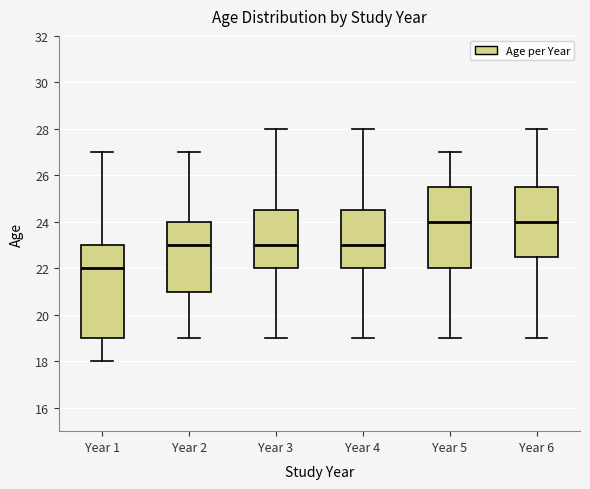

Reading left to right, transcribe this box plot: for each box, give where its median line is, the range the box spans, and where its two whiskers end, as read against the y-axis. The values are not printed on the chart, so give them approximately, as read against the axis.

Year 1: median 22.0, box 19.0 to 23.0, whiskers 18.0 to 27.0
Year 2: median 23.0, box 21.0 to 24.0, whiskers 19.0 to 27.0
Year 3: median 23.0, box 22.0 to 24.6, whiskers 19.0 to 28.0
Year 4: median 23.0, box 22.0 to 24.6, whiskers 19.0 to 28.0
Year 5: median 24.0, box 22.0 to 25.6, whiskers 19.0 to 27.0
Year 6: median 24.0, box 22.6 to 25.6, whiskers 19.0 to 28.0